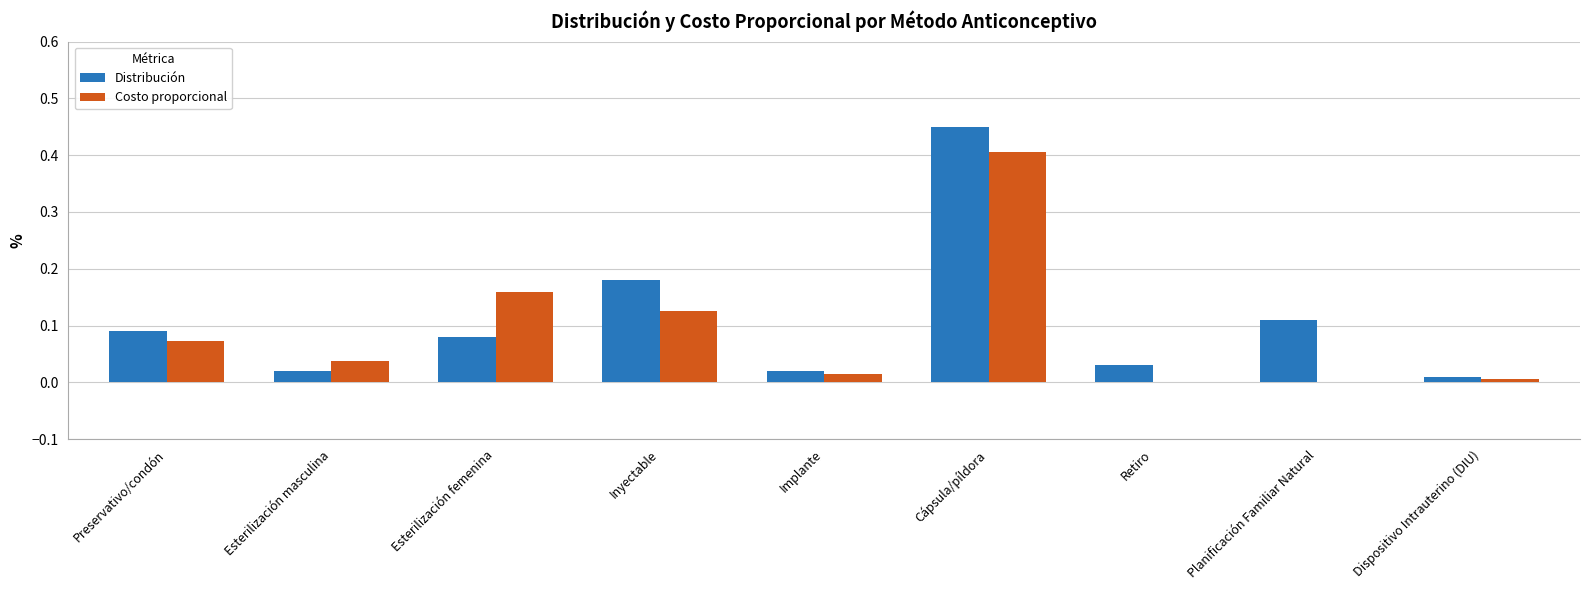

What is the sum of all Costo proporcional values?

0.8